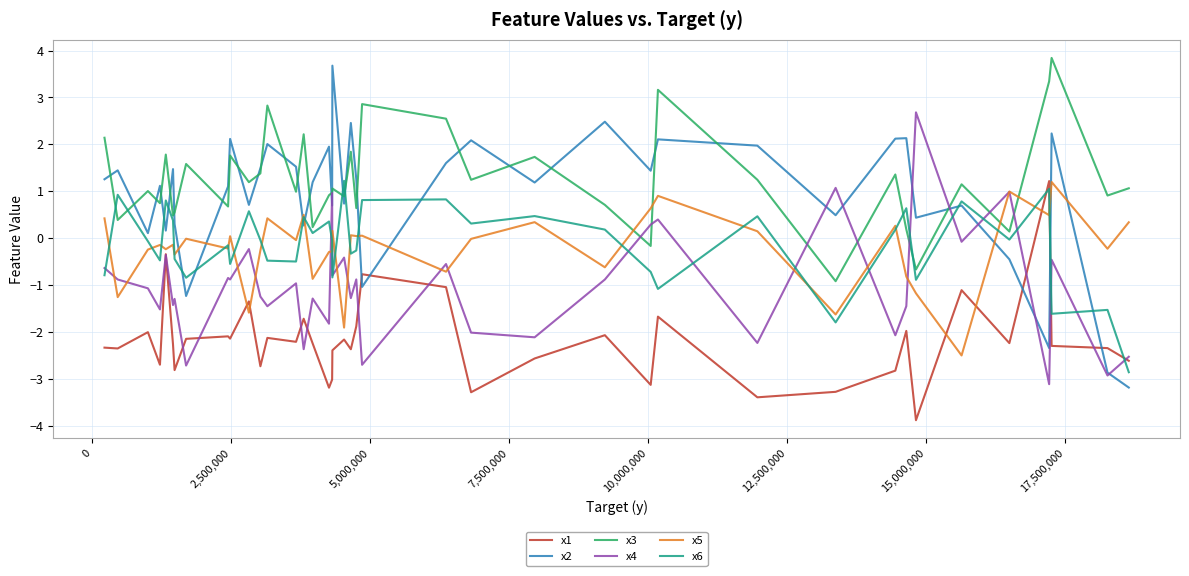

True or false: x6 and x1 intersect in this chart.

True